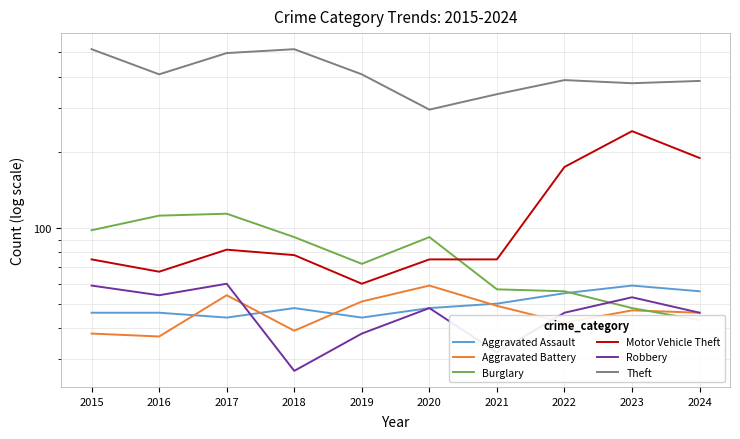

What is the maximum value shown in the chart?

515